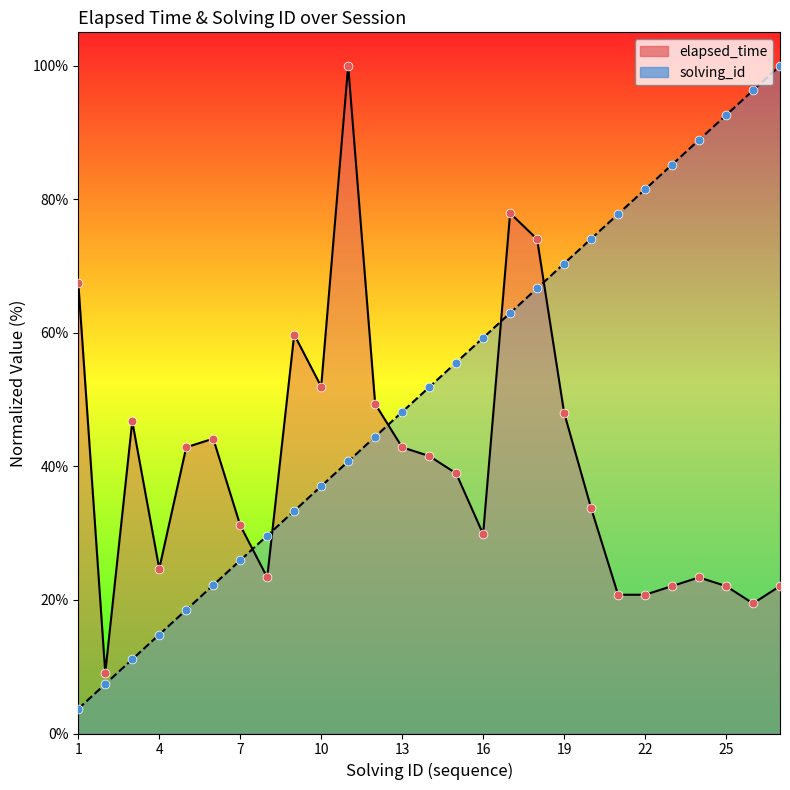

Is the value of solving_id at 20 greater than the value of elapsed_time at 9?

Yes